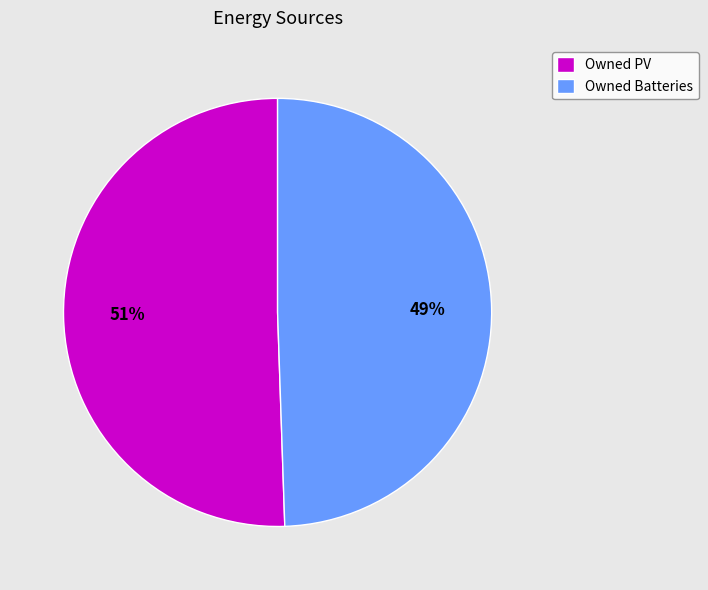

True or false: Owned Batteries accounts for 49% of the total.

True